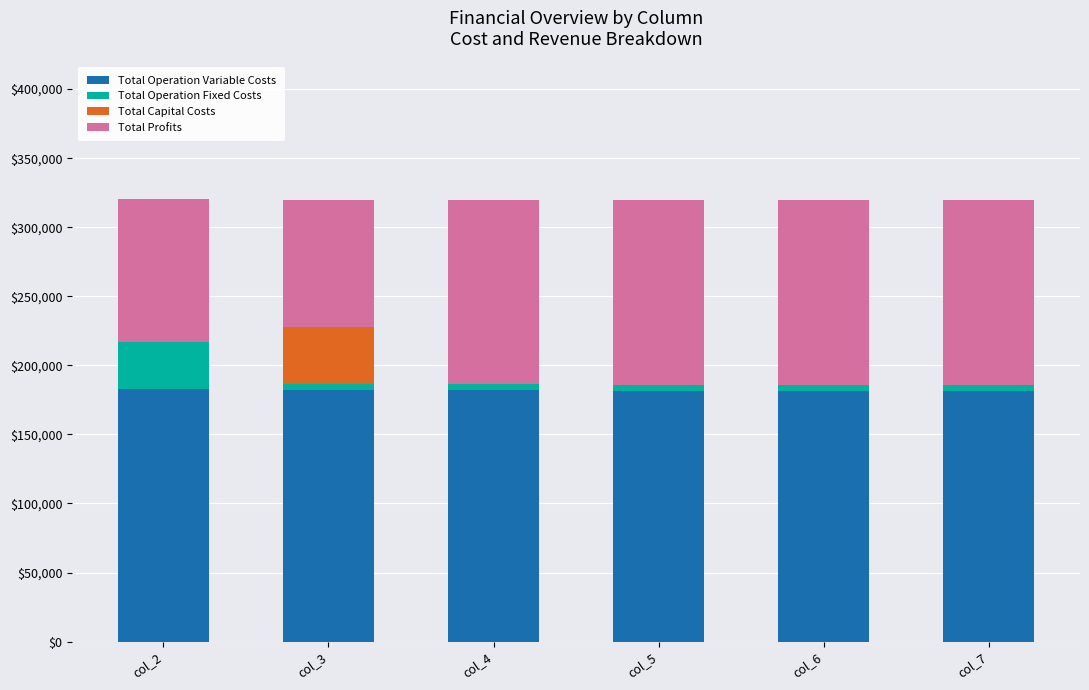

What is the highest value of the Total Operation Variable Costs series?

183011.3